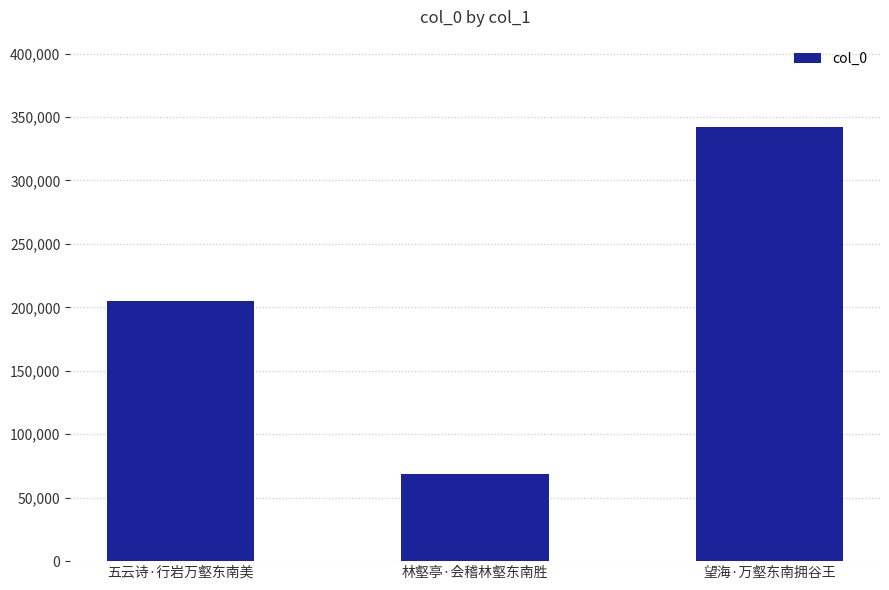

The value at 五云诗·行岩万壑东南美 is 205292. True or false?

True